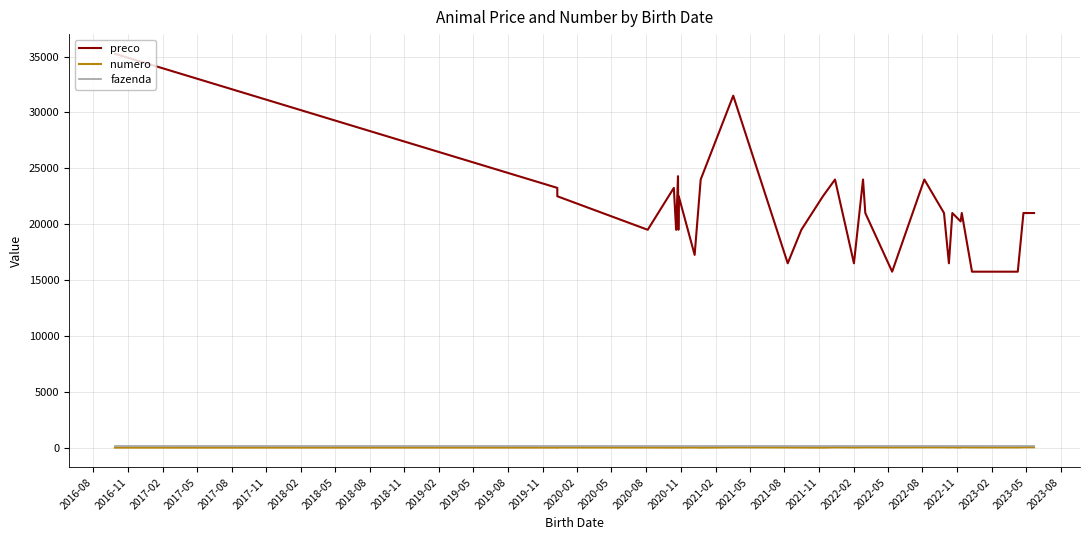

True or false: fazenda and numero intersect in this chart.

False